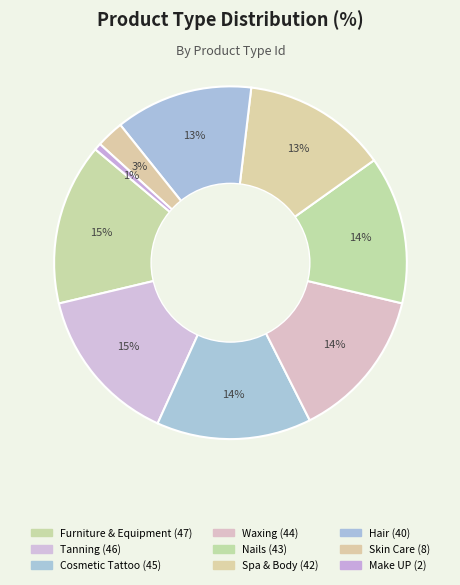

Which slice is the smallest?

Make UP